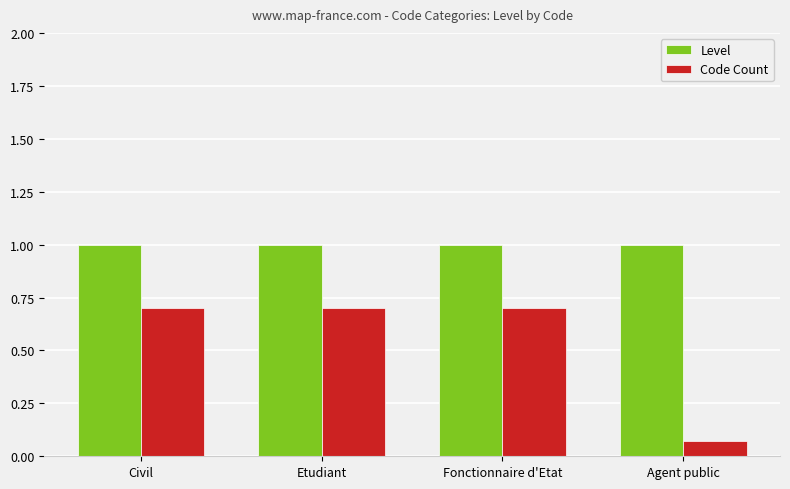

What is the average value of the Level series?

1.0